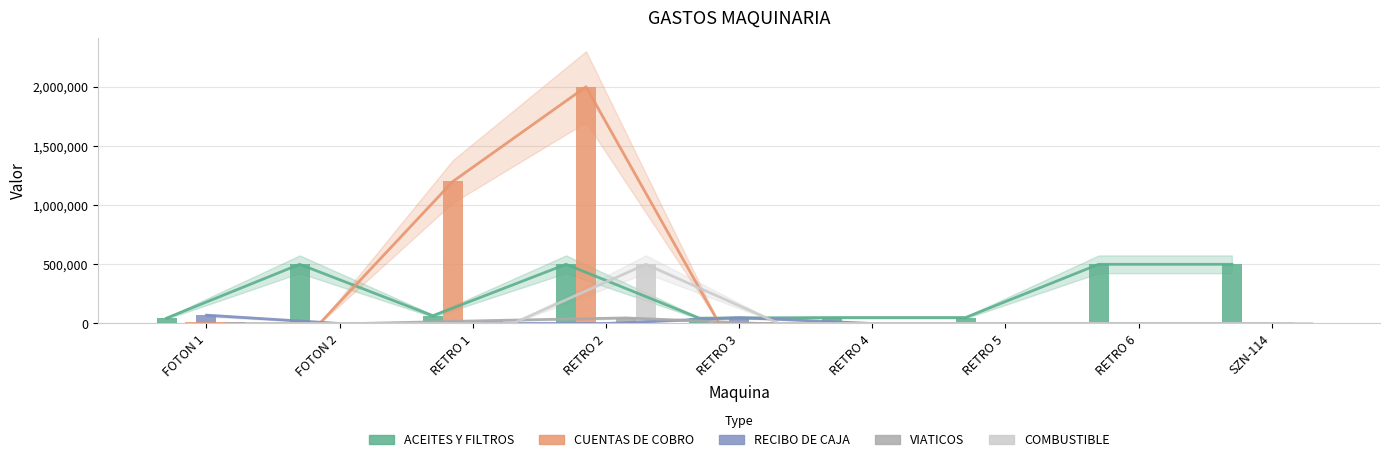

How many groups of bars are there?

9